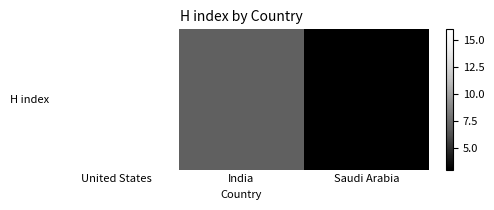

Reading left to right, what are all the values shown in this chart?

16	7	3